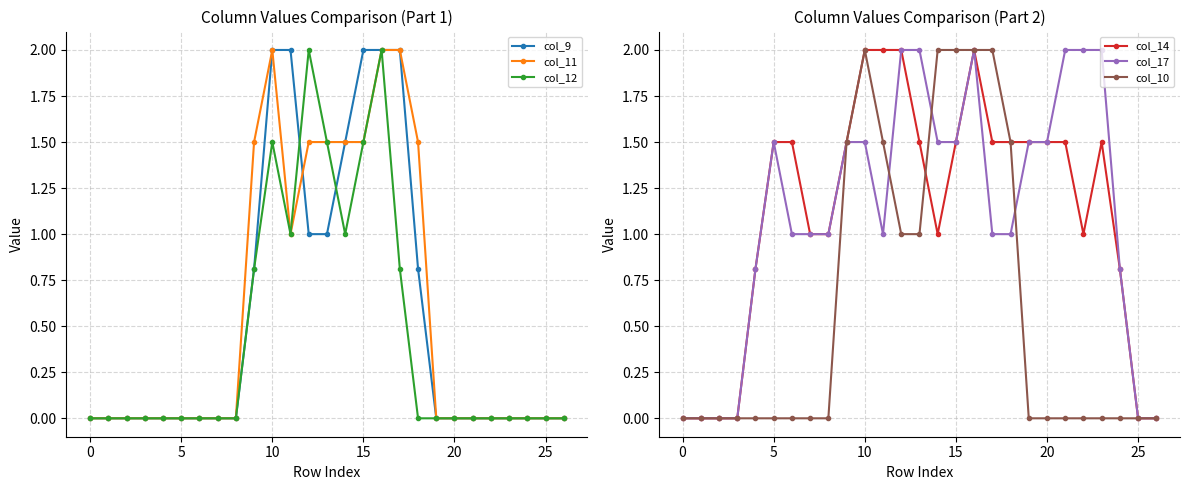

What is the average value of the col_11 series?

0.6